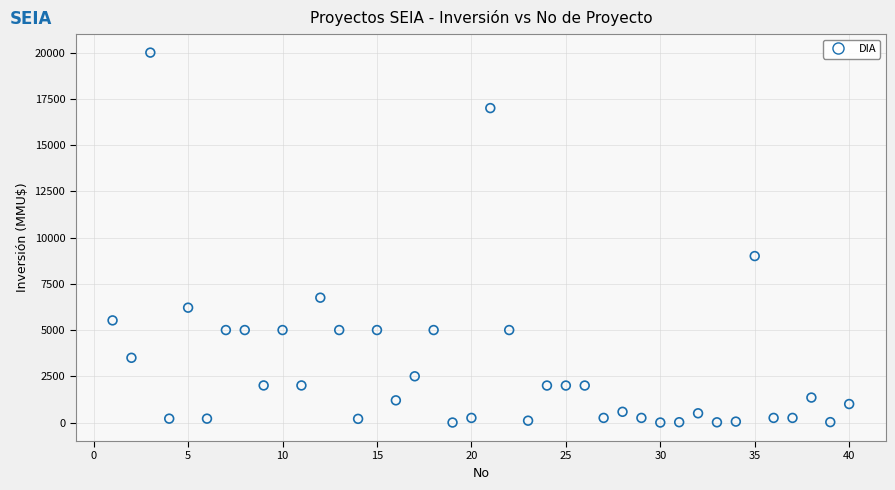

What Y value in the scatter plot is closest to 10000?

9000